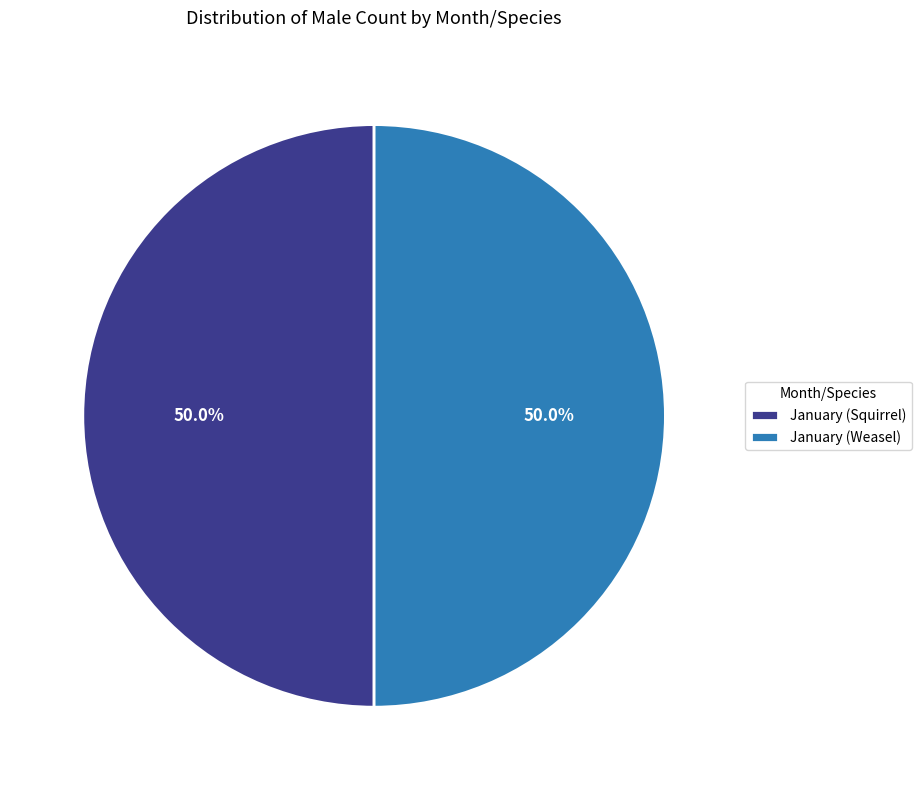

Do January (Squirrel) and January (Weasel) together represent more than half of the pie?

Yes